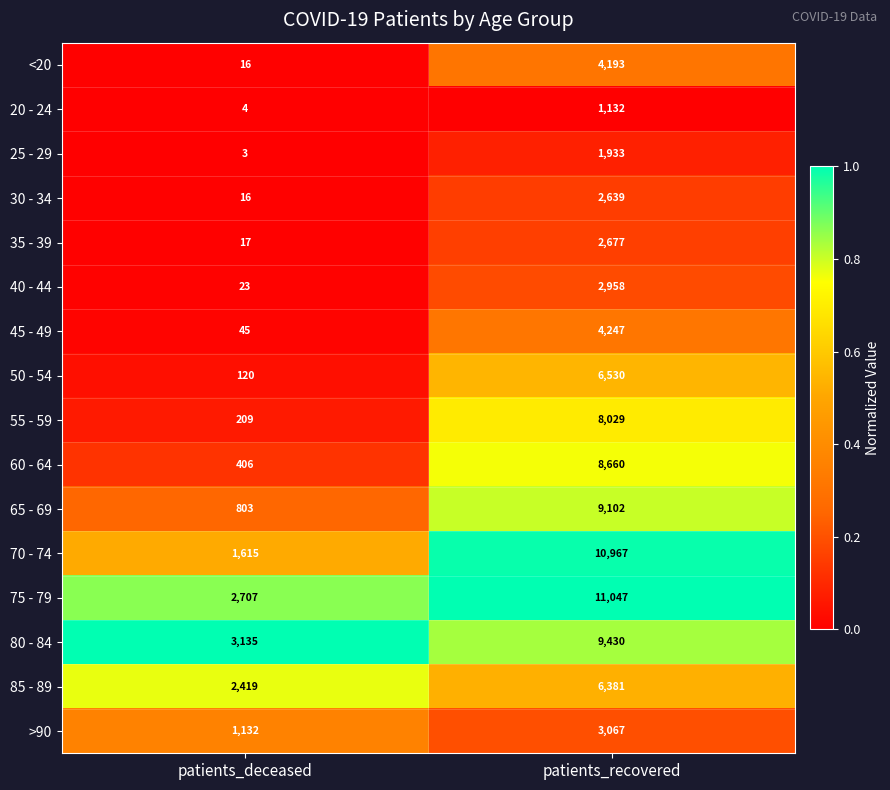

What is the minimum value for 20 - 24?

4